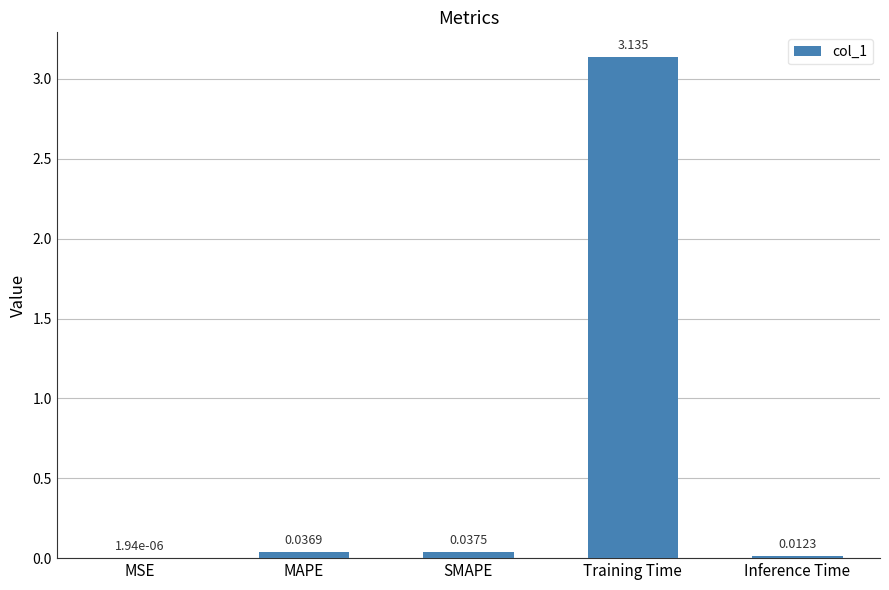

Which has a higher value, Inference Time or MSE?

Inference Time